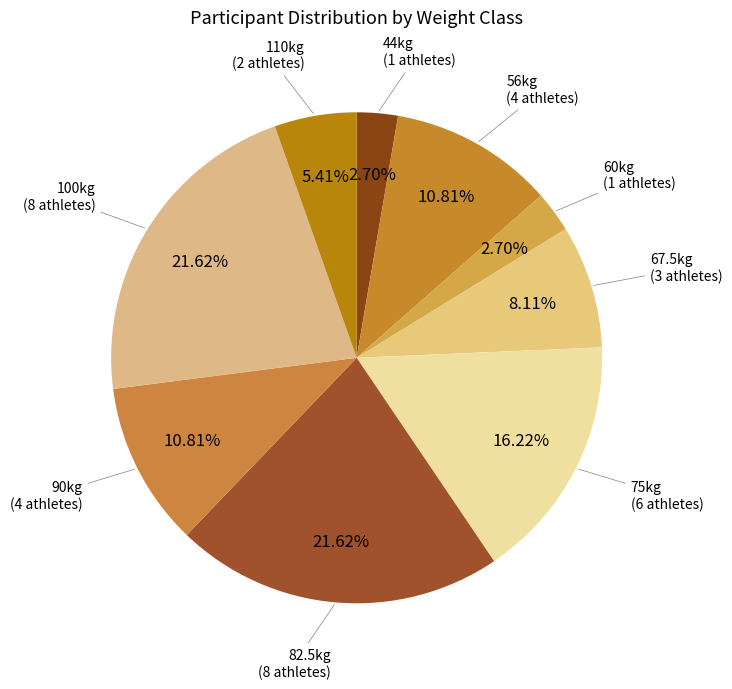

How many slices are in this pie chart?

9